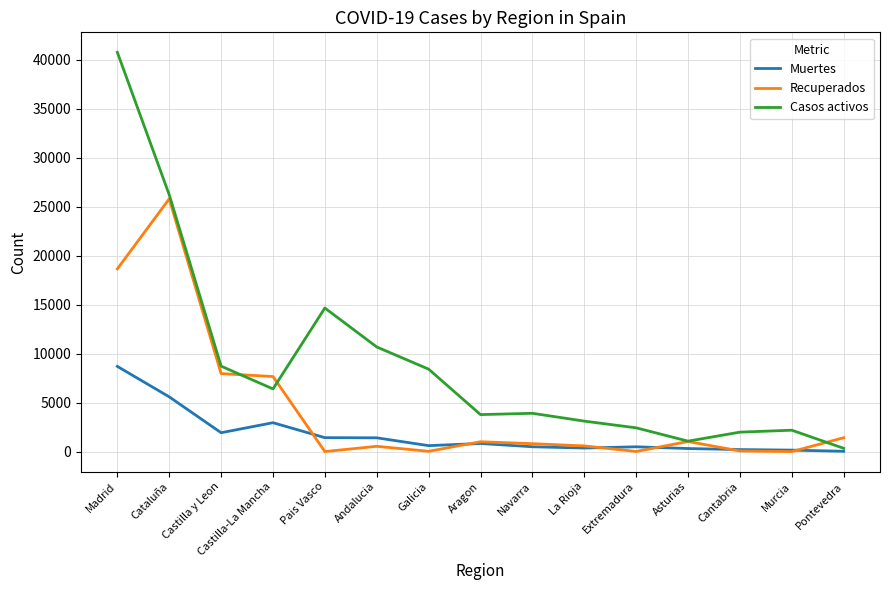

What is the sum of all Muertes values?

25421